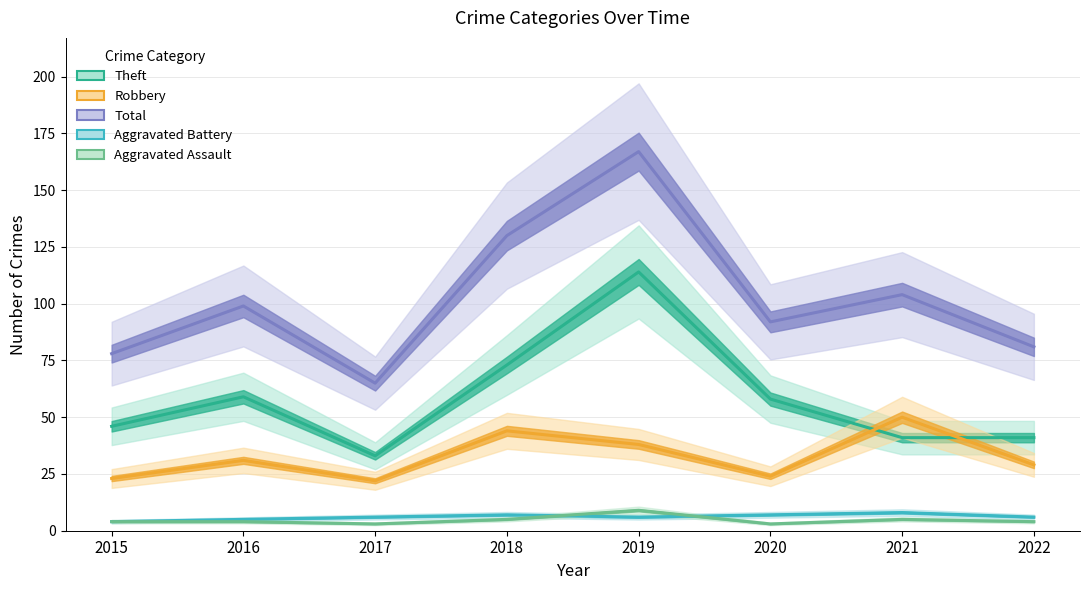

Reading left to right, what are all the values shown in this chart?

Theft: 2015=46	2016=59	2017=33	2018=73	2019=114	2020=58	2021=41	2022=41
Robbery: 2015=23	2016=31	2017=22	2018=44	2019=38	2020=24	2021=50	2022=29
Total: 2015=78	2016=99	2017=65	2018=130	2019=167	2020=92	2021=104	2022=81
Aggravated Battery: 2015=4	2016=5	2017=6	2018=7	2019=6	2020=7	2021=8	2022=6
Aggravated Assault: 2015=4	2016=4	2017=3	2018=5	2019=9	2020=3	2021=5	2022=4